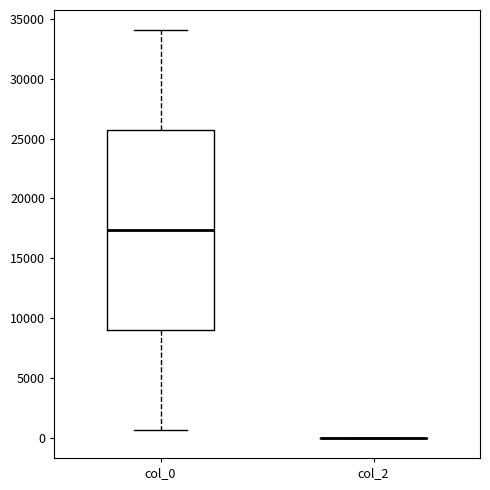

Reading left to right, read every box against the y-axis: the position of its median line, the range the box covers, and the ends of its whiskers. The values are not printed on the chart, so give them approximately, as read against the axis.

col_0: median 17500, box 9000 to 25500, whiskers 500 to 34000
col_2: box collapsed to a line at 0, whiskers 0 to 0